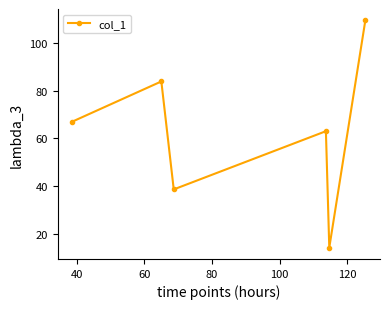

What is the average value?

62.7